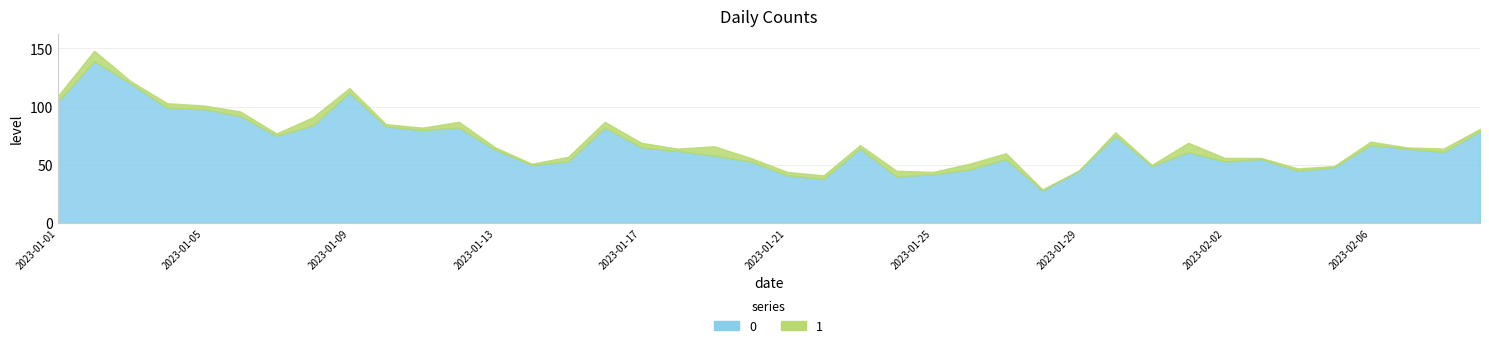

How many data points in 1 are above 3?

15